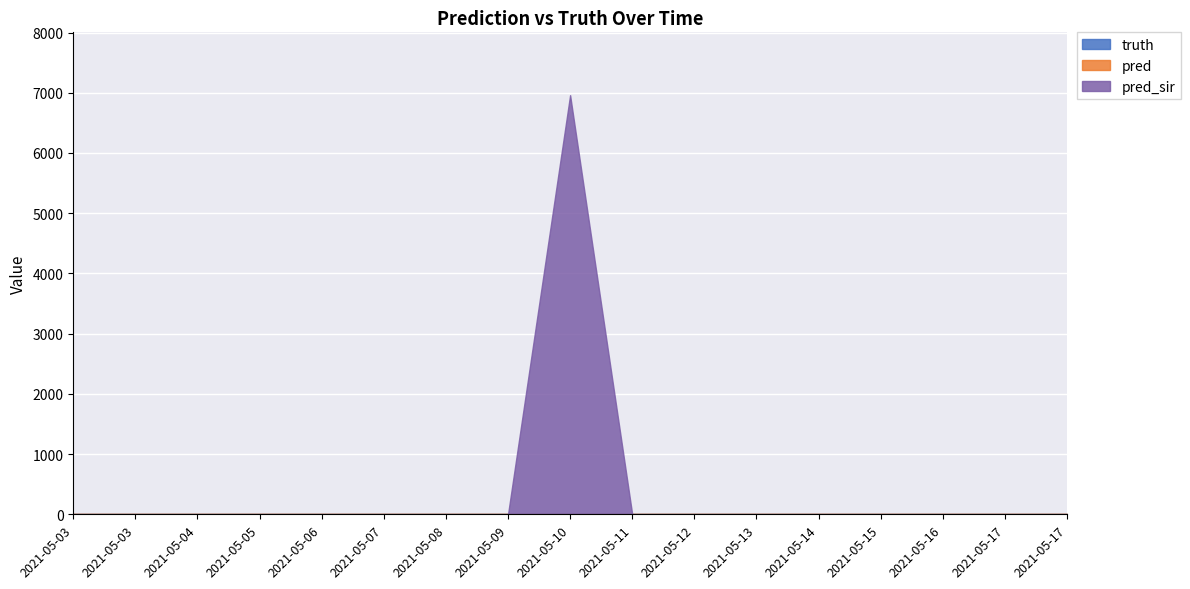

Which series has the largest total across all categories?

pred_sir